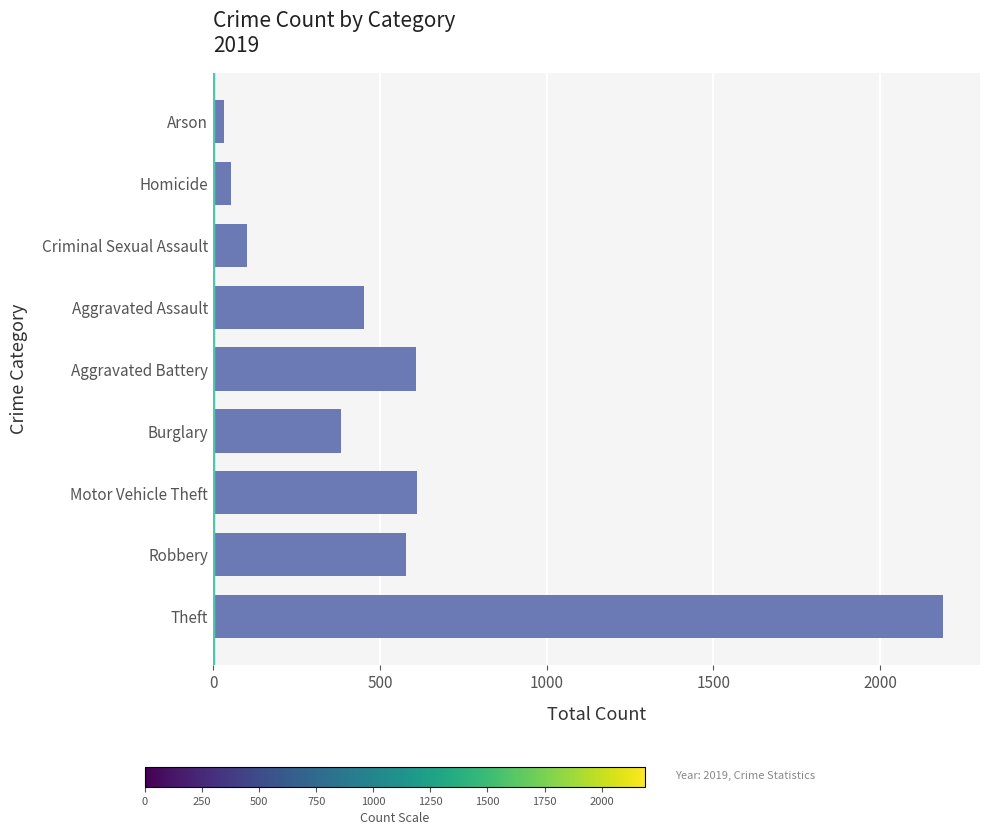

What is the average value?

556